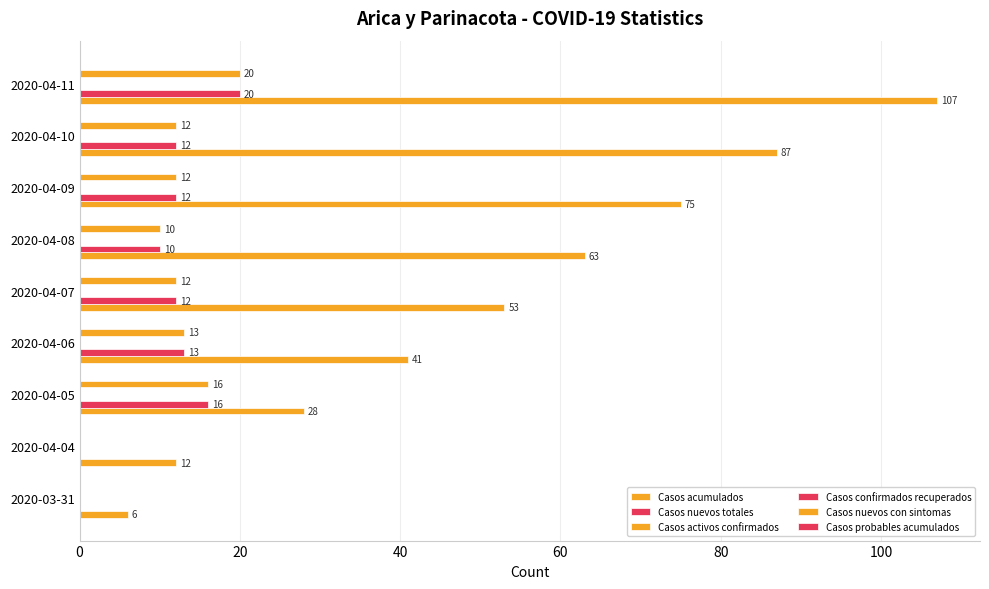

What is the sum of the Casos nuevos totales values at 2020-03-31 and 2020-04-10?

12.0